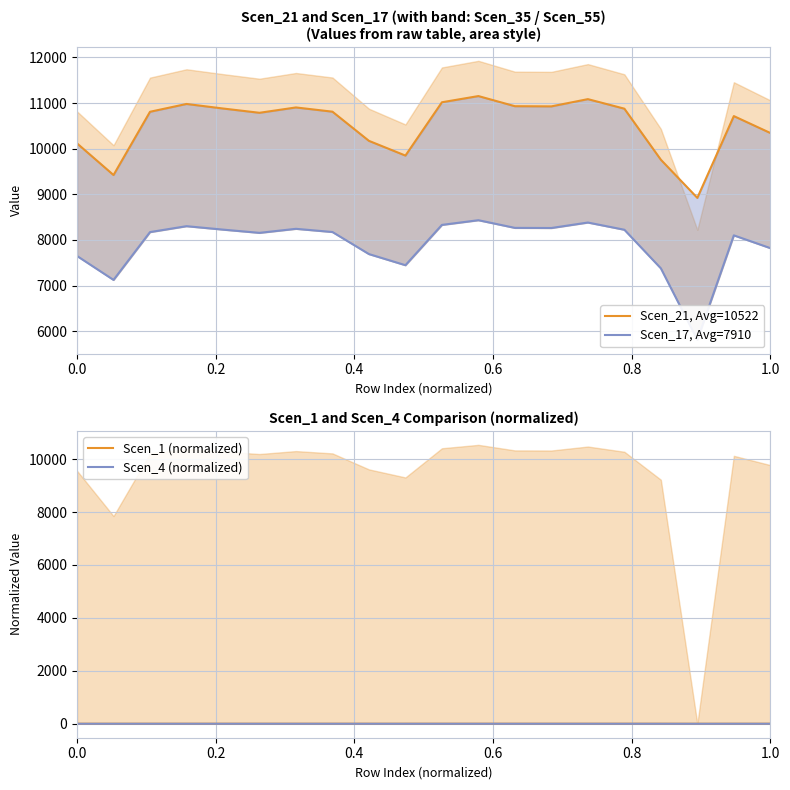

How many values in Scen_4 (normalized) are above zero?

19